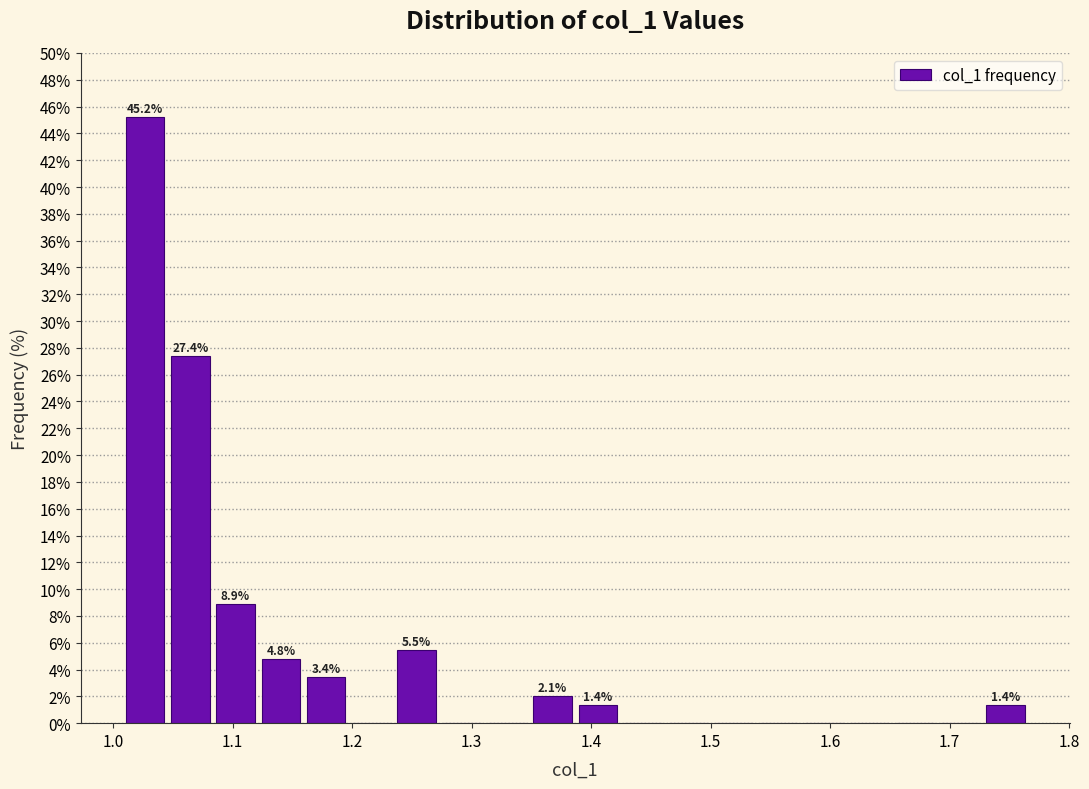

Read against the x-axis, roughly where is the centre of the tallest bar?

1.03